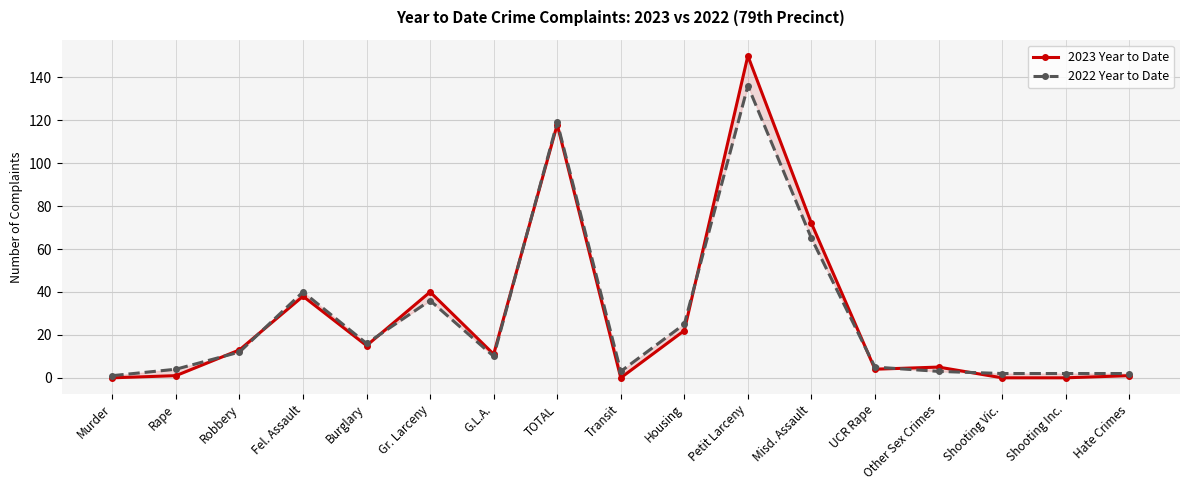

Reading right to left, list all the values displayed in this chart.

2023 Year to Date: Hate Crimes=1	Shooting Inc.=0	Shooting Vic.=0	Other Sex Crimes=5	UCR Rape=4	Misd. Assault=72	Petit Larceny=150	Housing=22	Transit=0	TOTAL=118	G.L.A.=11	Gr. Larceny=40	Burglary=15	Fel. Assault=38	Robbery=13	Rape=1	Murder=0
2022 Year to Date: Hate Crimes=2	Shooting Inc.=2	Shooting Vic.=2	Other Sex Crimes=3	UCR Rape=5	Misd. Assault=65	Petit Larceny=136	Housing=25	Transit=3	TOTAL=119	G.L.A.=10	Gr. Larceny=36	Burglary=16	Fel. Assault=40	Robbery=12	Rape=4	Murder=1